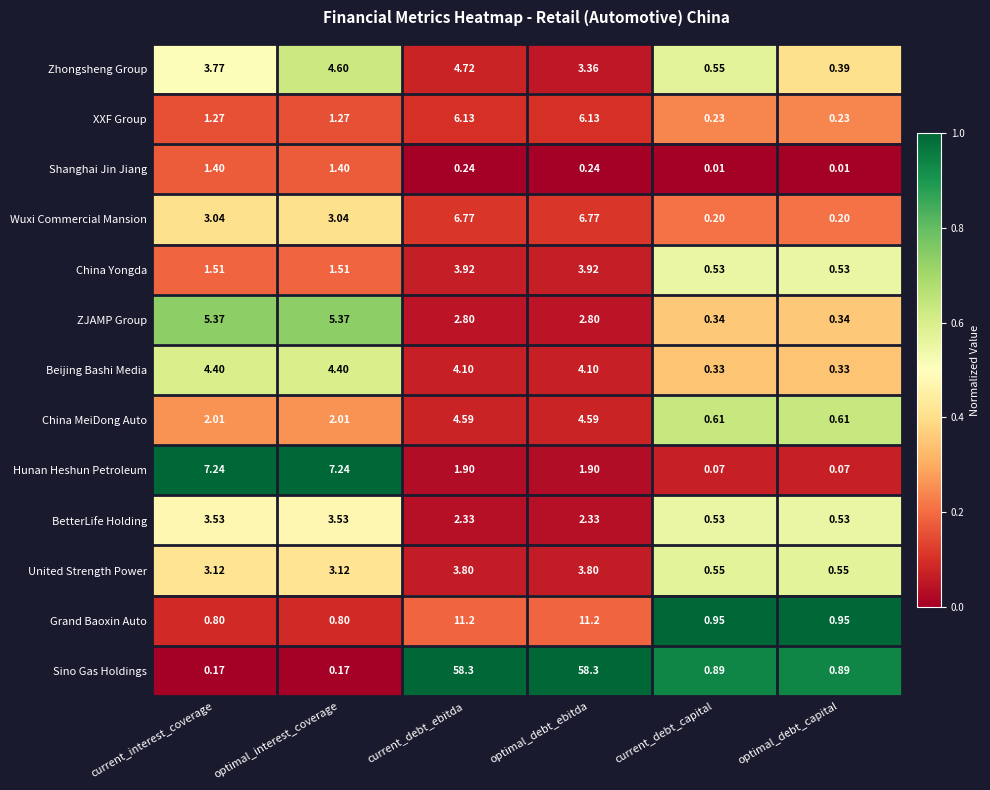

Which series has the widest spread of values?

Sino Gas Holdings